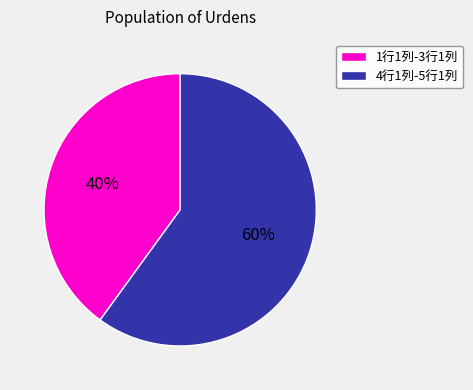

What percentage is the 1行1列-3行1列 slice, to the nearest percent?

40%